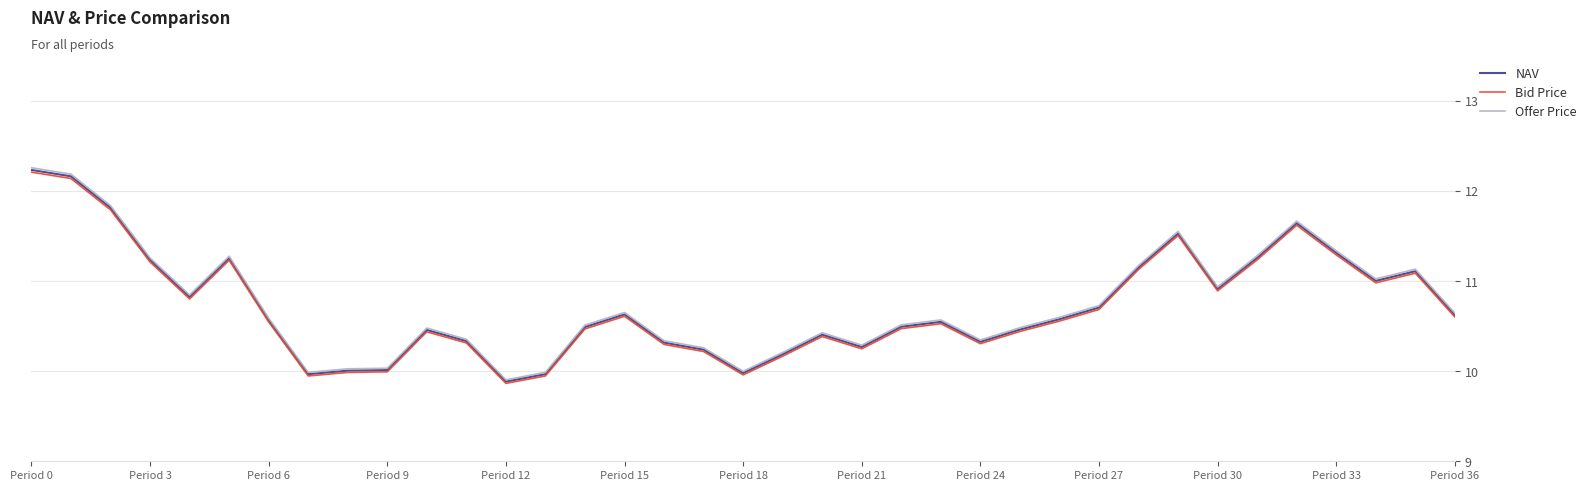

Which series has the widest spread of values?

Offer Price